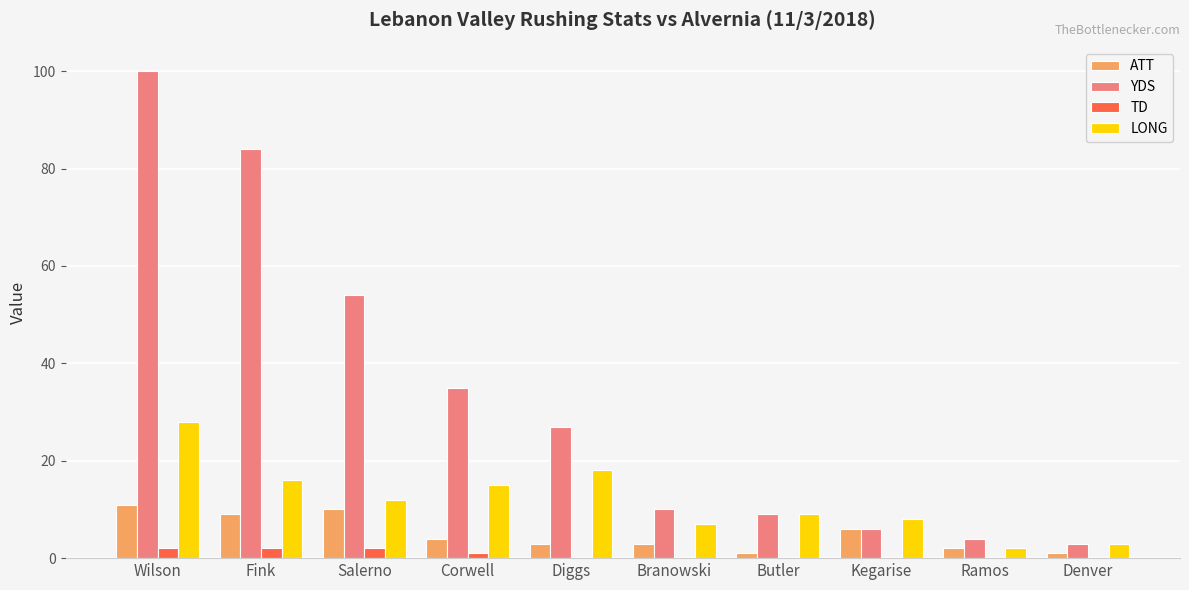

Are the bars horizontal?

No